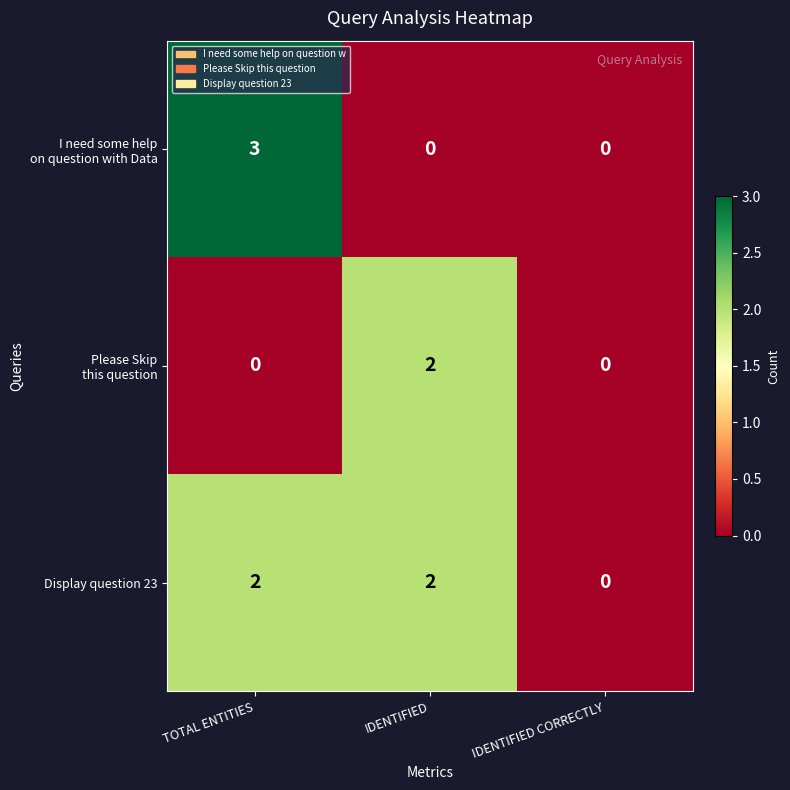

What is the maximum value shown in the chart?

3